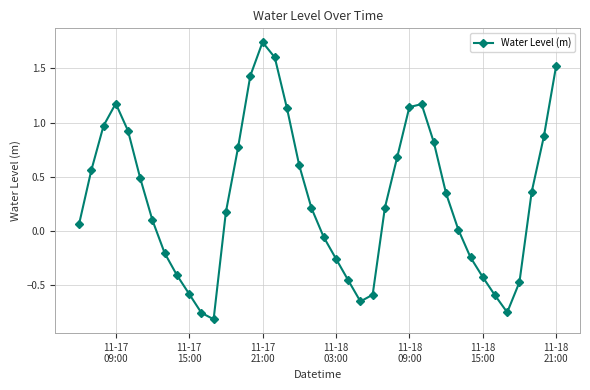

How many points are lower than both their immediate neighbors (excluding endpoints)?

3